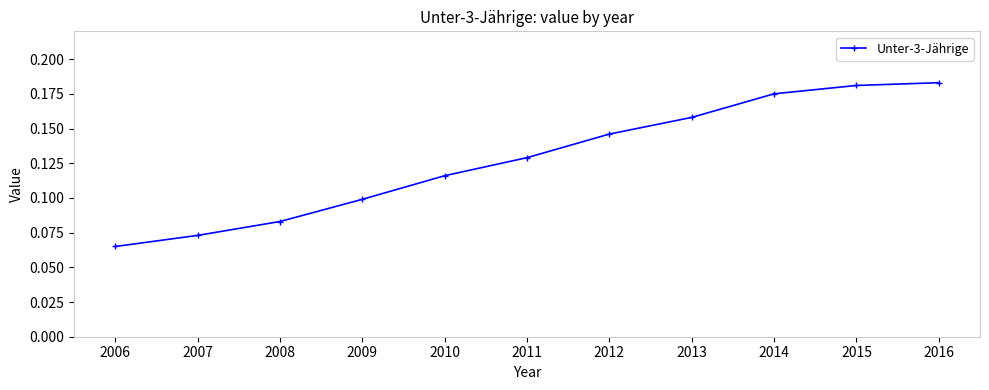

True or false: there are more than 1 points higher than both neighbors.

False